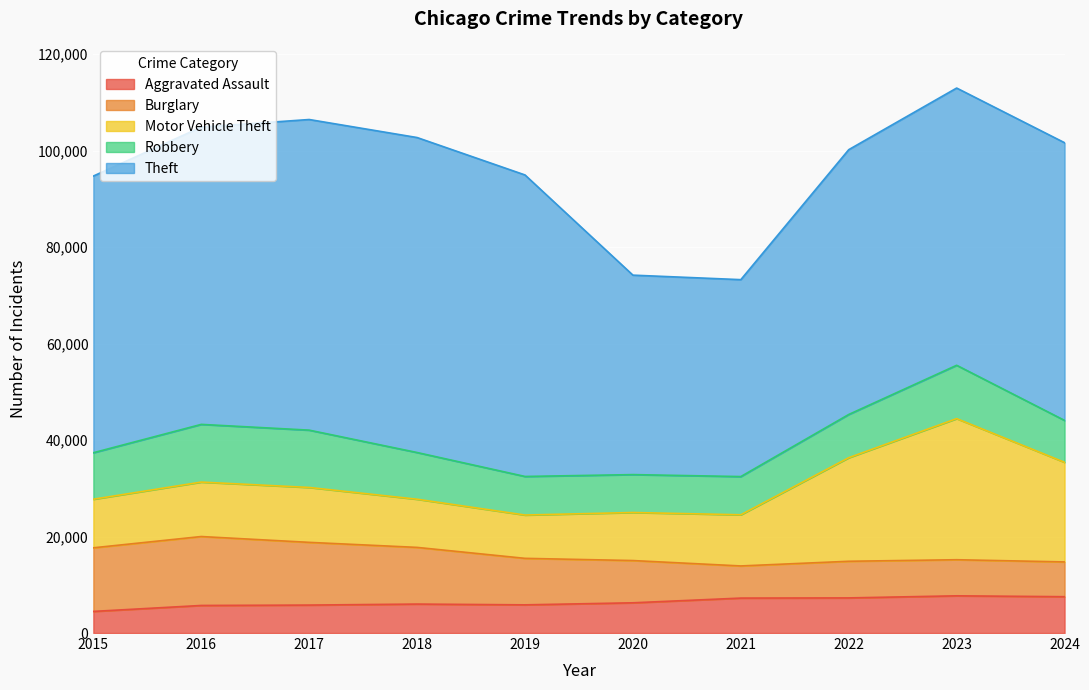

What value does the Motor Vehicle Theft series have at 2018?

9985